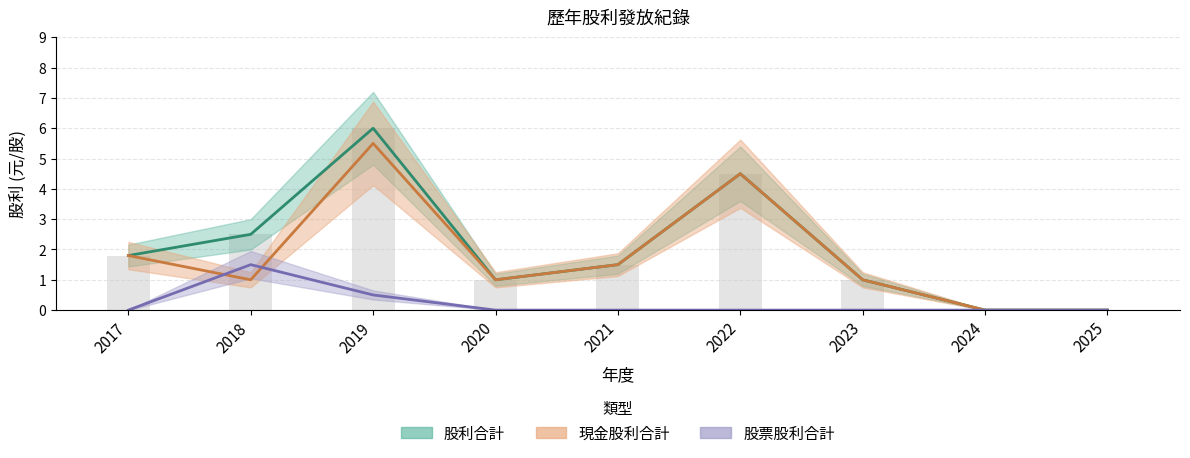

Reading left to right, transcribe all the data shown in this chart.

現金股利合計: 2017=1.8	2018=1.0	2019=5.5	2020=1.0	2021=1.5	2022=4.5	2023=1.0	2024=0.0	2025=0.0
股票股利合計: 2017=0.0	2018=1.5	2019=0.5	2020=0.0	2021=0.0	2022=0.0	2023=0.0	2024=0.0	2025=0.0
股利合計: 2017=1.8	2018=2.5	2019=6.0	2020=1.0	2021=1.5	2022=4.5	2023=1.0	2024=0.0	2025=0.0